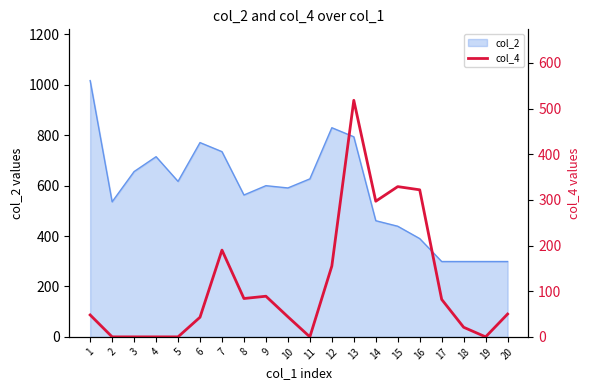

Is it true that the value at 13 is 344?

False